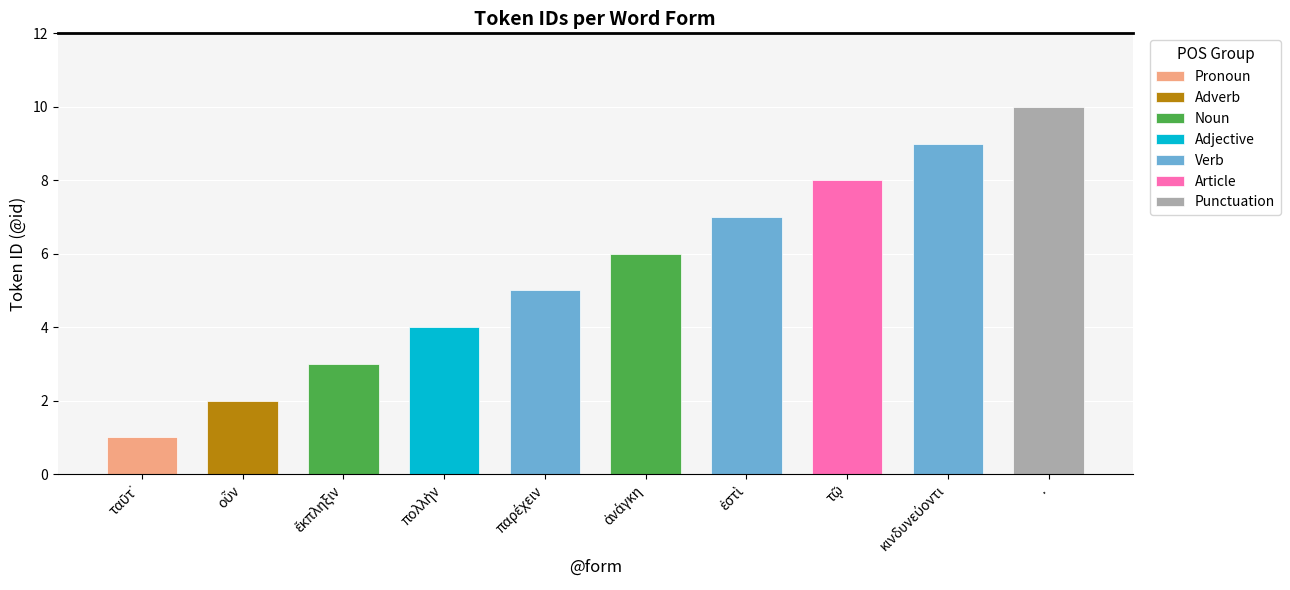

What is the label of the 4th bar from the right?

ἐστὶ